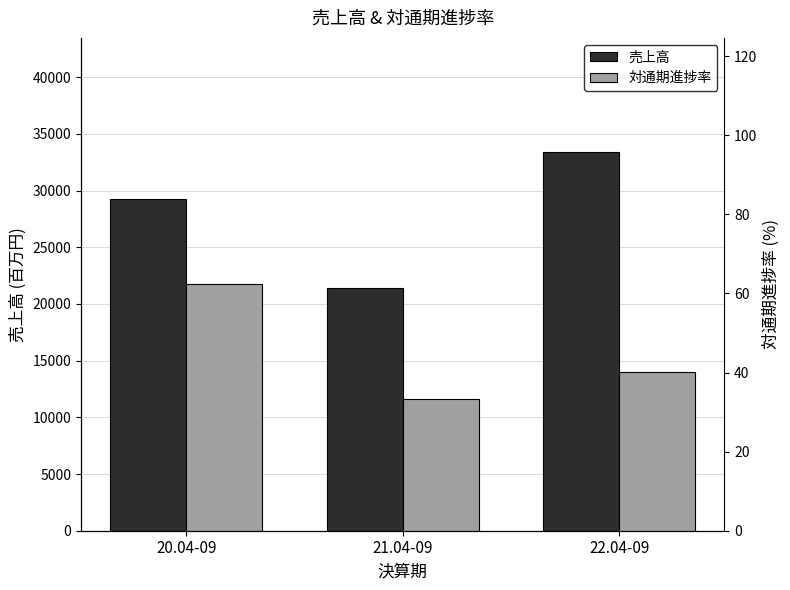

Which series has the widest spread of values?

売上高